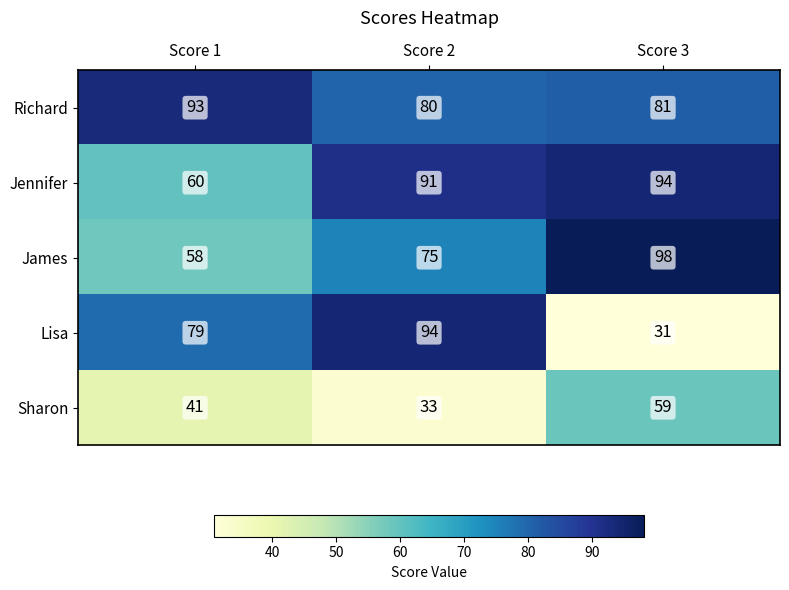

Is the value of Lisa at Score 1 greater than the value of Richard at Score 1?

No